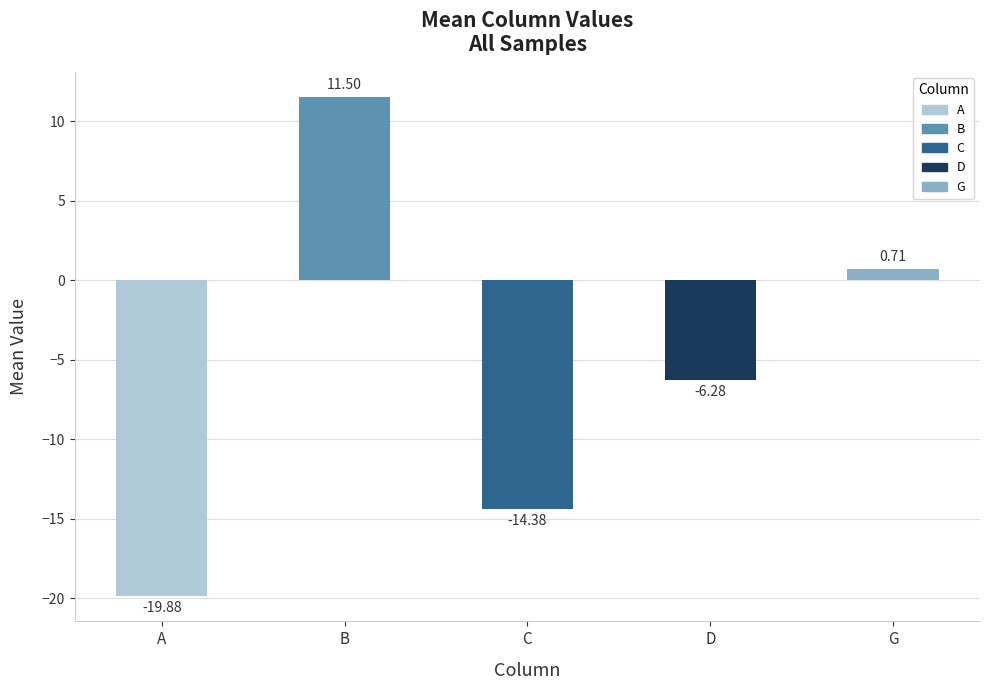

At which label is the value closest to -4?

D